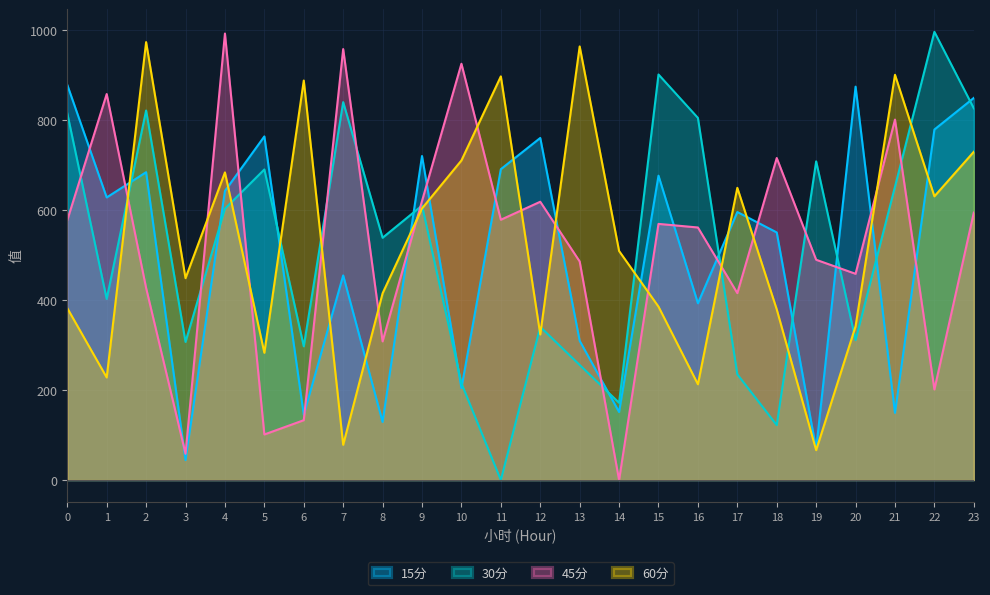

In 45分, how many points are higher than both neighbors (excluding endpoints)?

8